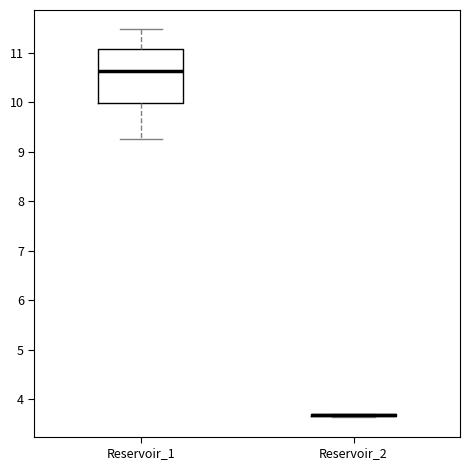

Reading left to right, read every box against the y-axis: the position of its median line, the range the box covers, and the ends of its whiskers. The values are not printed on the chart, so give them approximately, as read against the axis.

Reservoir_1: median 10.6, box 10.0 to 11.1, whiskers 9.3 to 11.5
Reservoir_2: box collapsed to a line at 3.7, whiskers 3.6 to 3.7